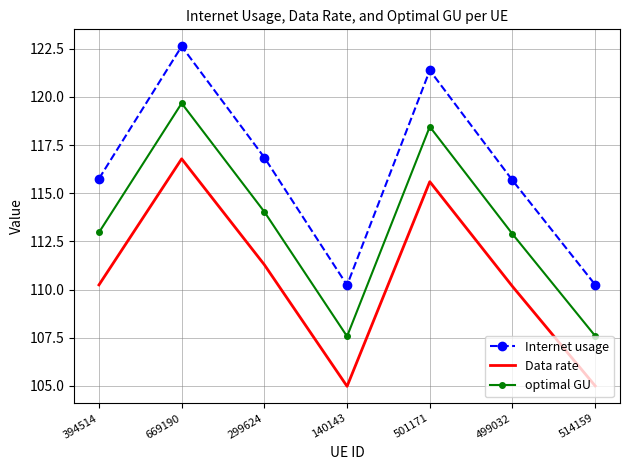

How many values in the optimal GU series exceed 112?

5